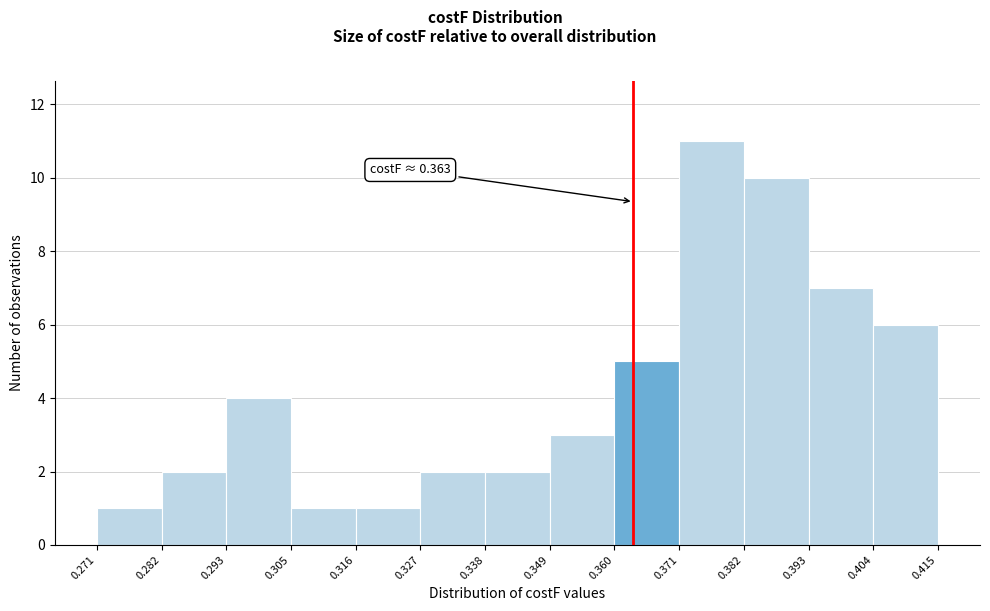

Over which range of the x-axis is the bar tallest?

0.371 to 0.382